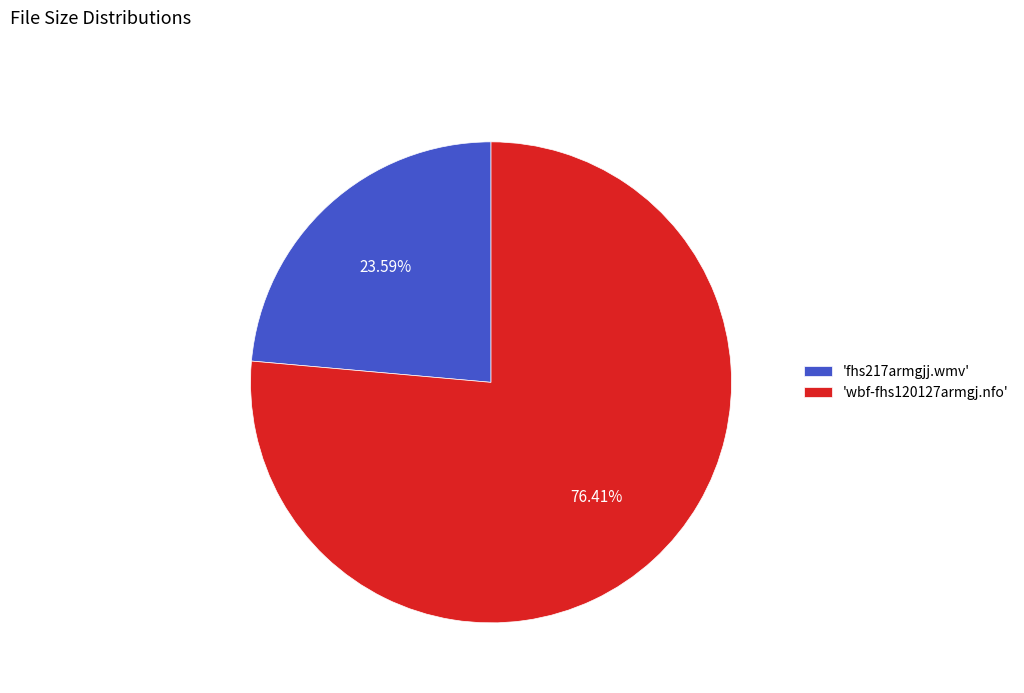

Do 'wbf-fhs120127armgj.nfo' and 'fhs217armgjj.wmv' together represent more than half of the pie?

Yes